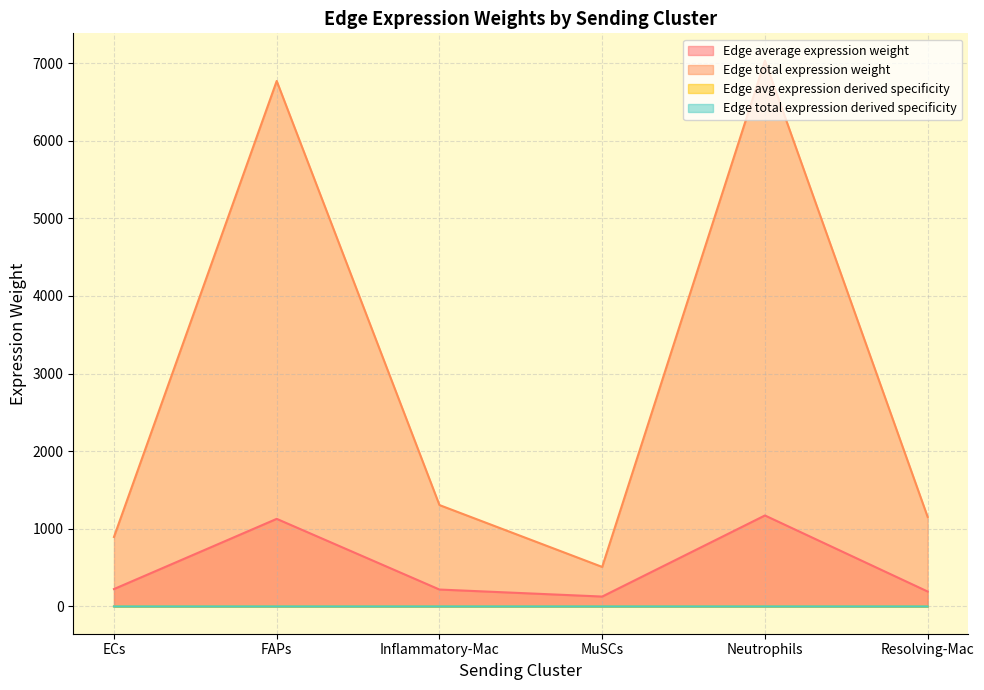

Rank the series by their maximum value, from lowest to highest.

Edge total expression derived specificity, Edge avg expression derived specificity, Edge average expression weight, Edge total expression weight